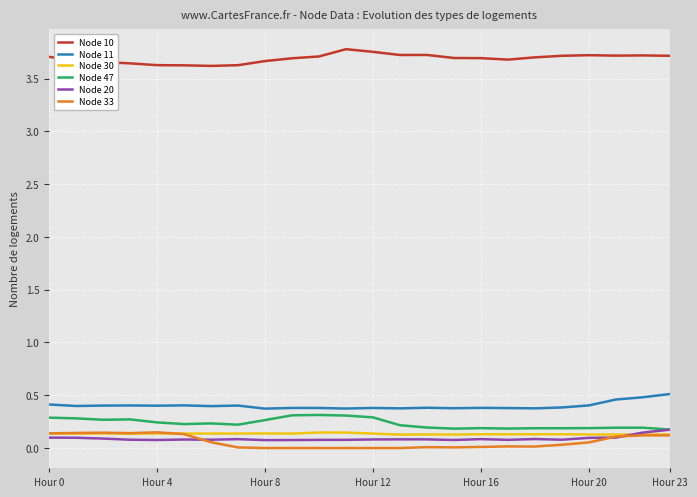

Which series has the largest total across all categories?

Node 10